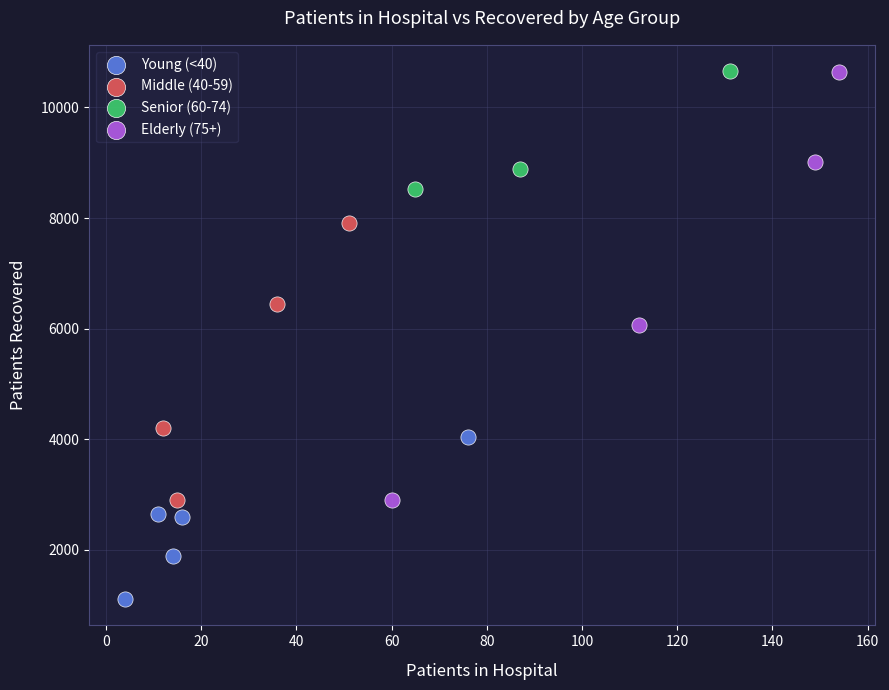

Which series has the widest spread of Y values?

Elderly (75+)